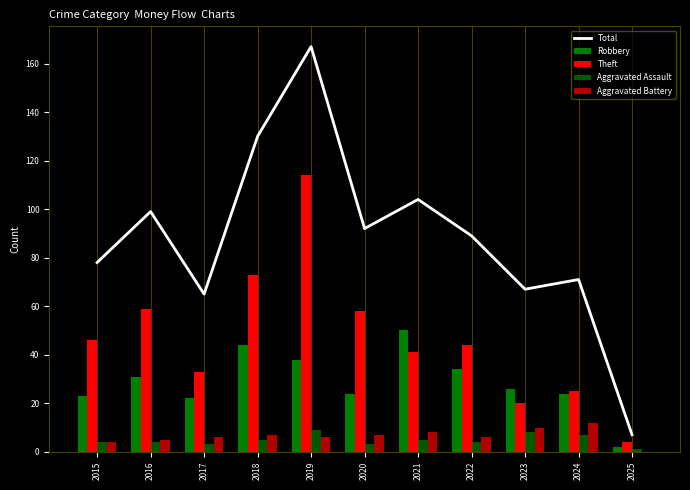

Which series has the largest total across all categories?

Total